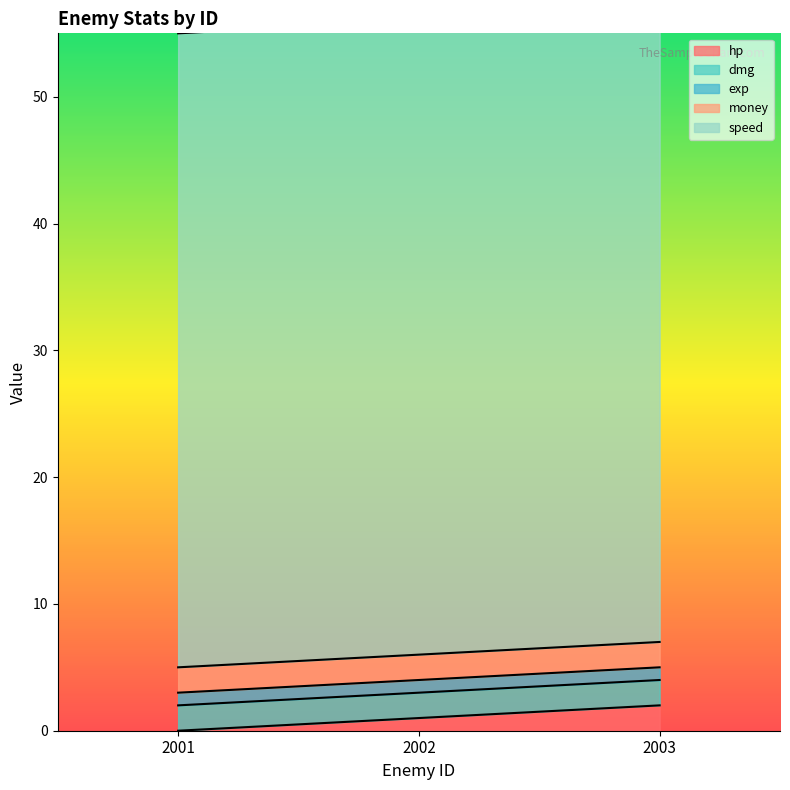

Which series changed the most between 2001 and 2002?

hp